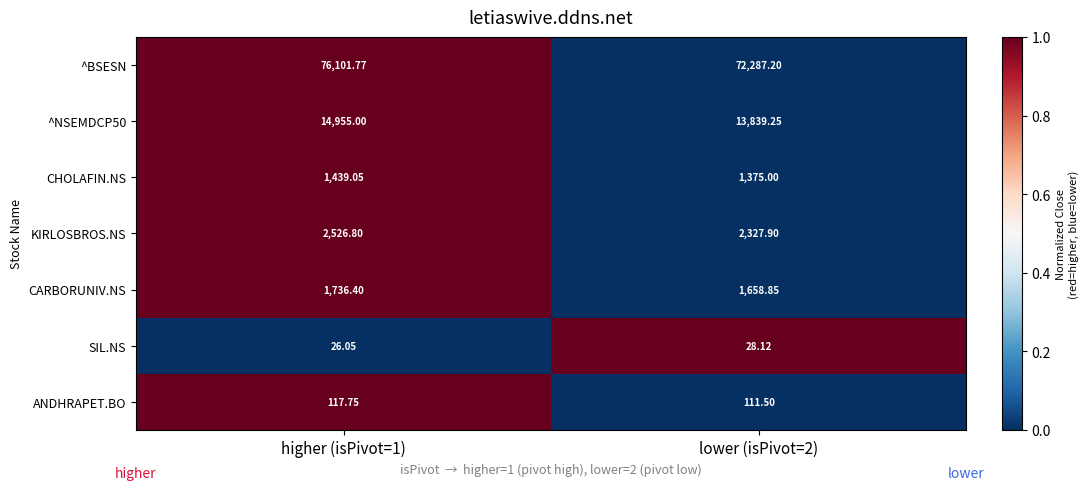

Is the value of CHOLAFIN.NS at higher (isPivot=1) greater than the value of SIL.NS at lower (isPivot=2)?

Yes